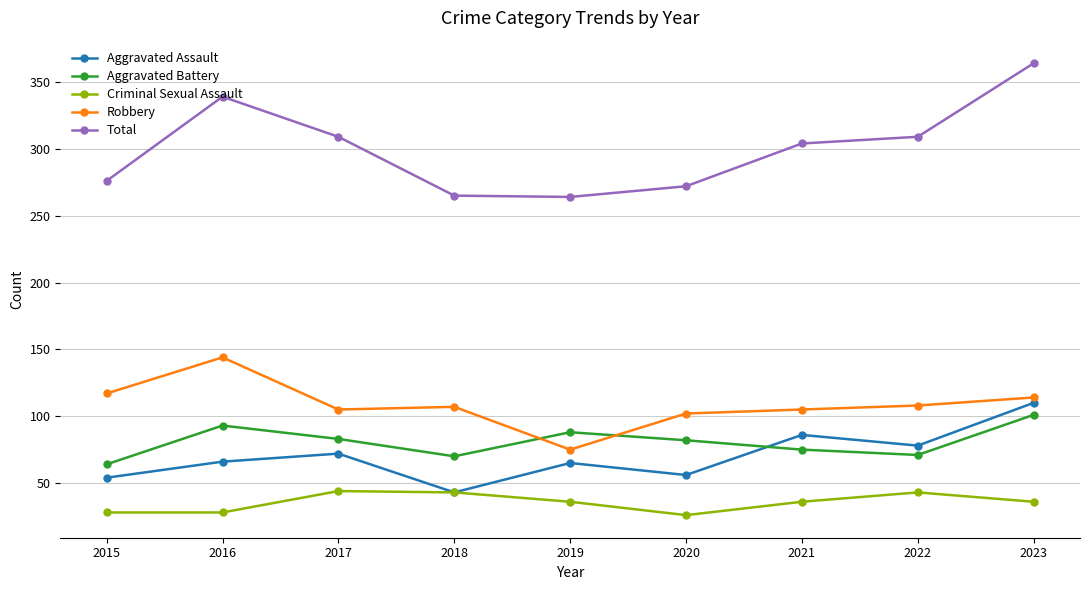

Is it true that Criminal Sexual Assault equals 53 at 2019?

False